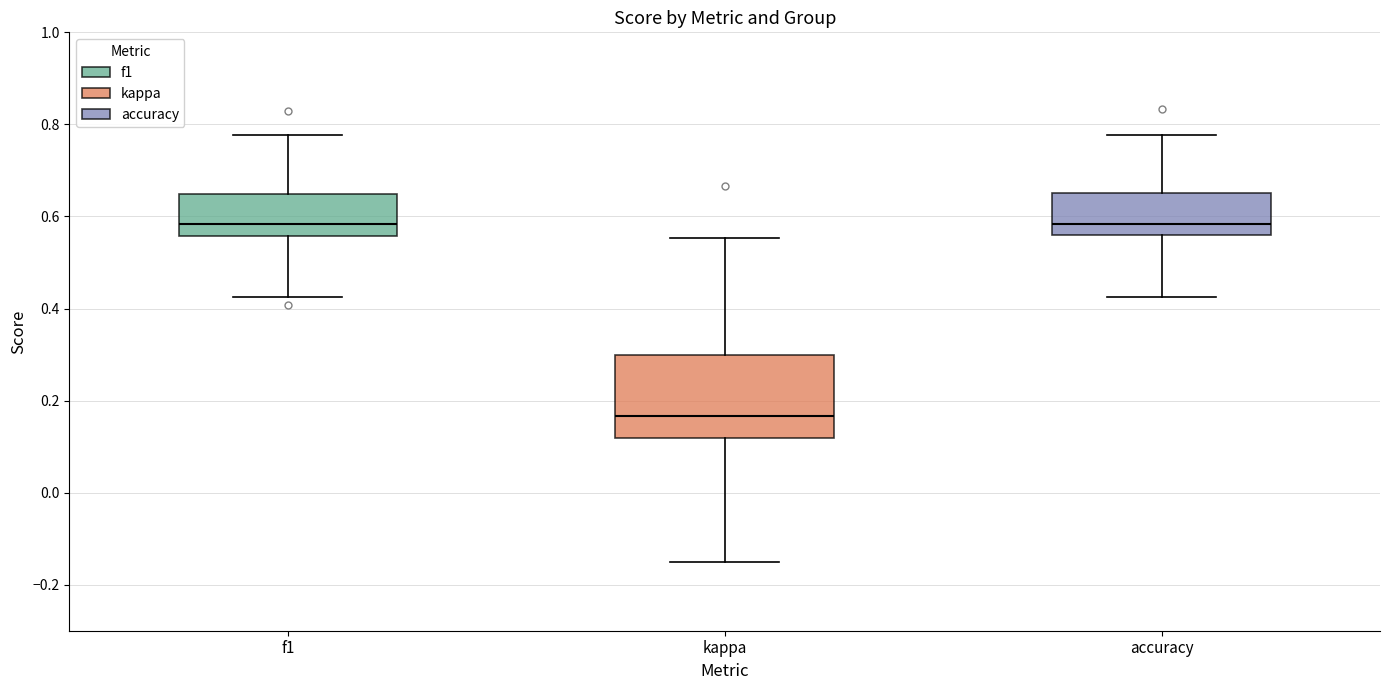

Reading left to right, read every box against the y-axis: the position of its median line, the range the box covers, and the ends of its whiskers. The values are not printed on the chart, so give them approximately, as read against the axis.

f1: median 0.58, box 0.56 to 0.64, whiskers 0.42 to 0.78
kappa: median 0.16, box 0.12 to 0.30, whiskers -0.14 to 0.56
accuracy: median 0.58, box 0.56 to 0.66, whiskers 0.42 to 0.78